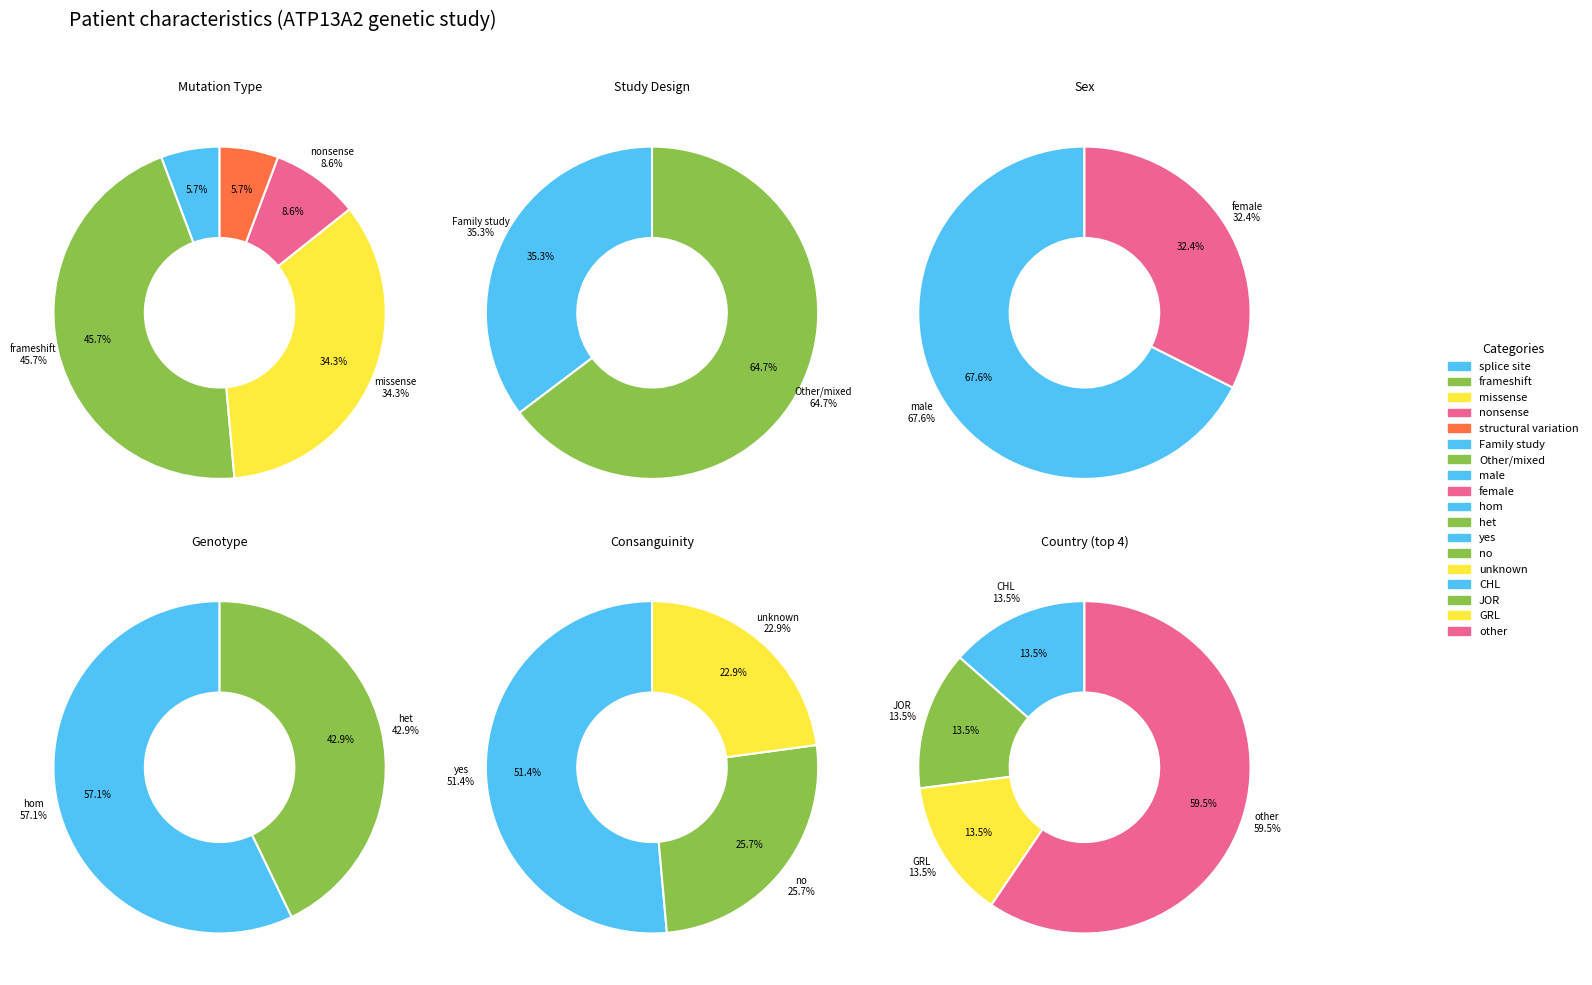

Is there a majority slice in this chart?

Yes